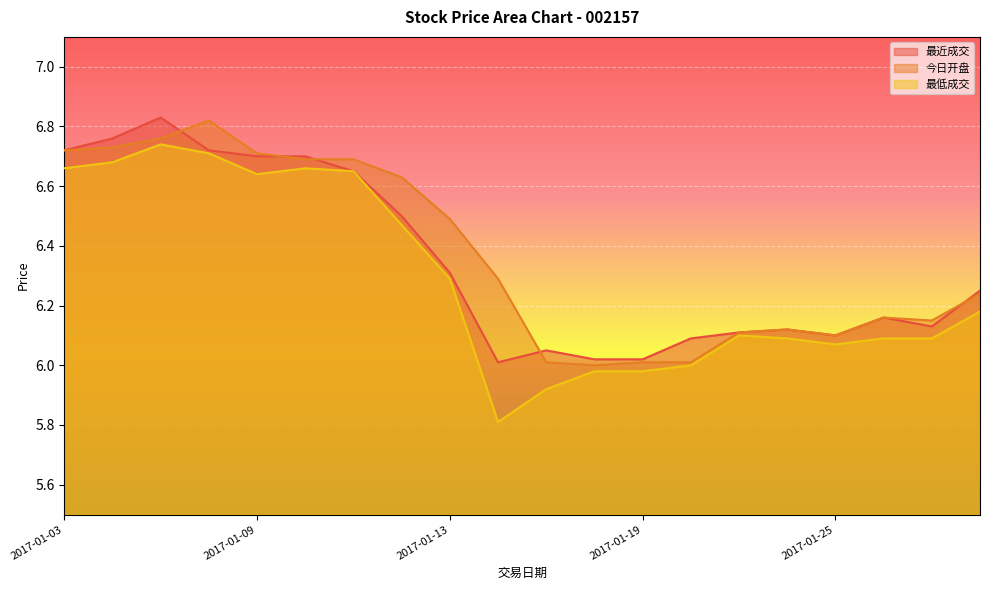

What is the sum of the 最低成交 values at 2017-01-03 and 2017-01-16?

12.5